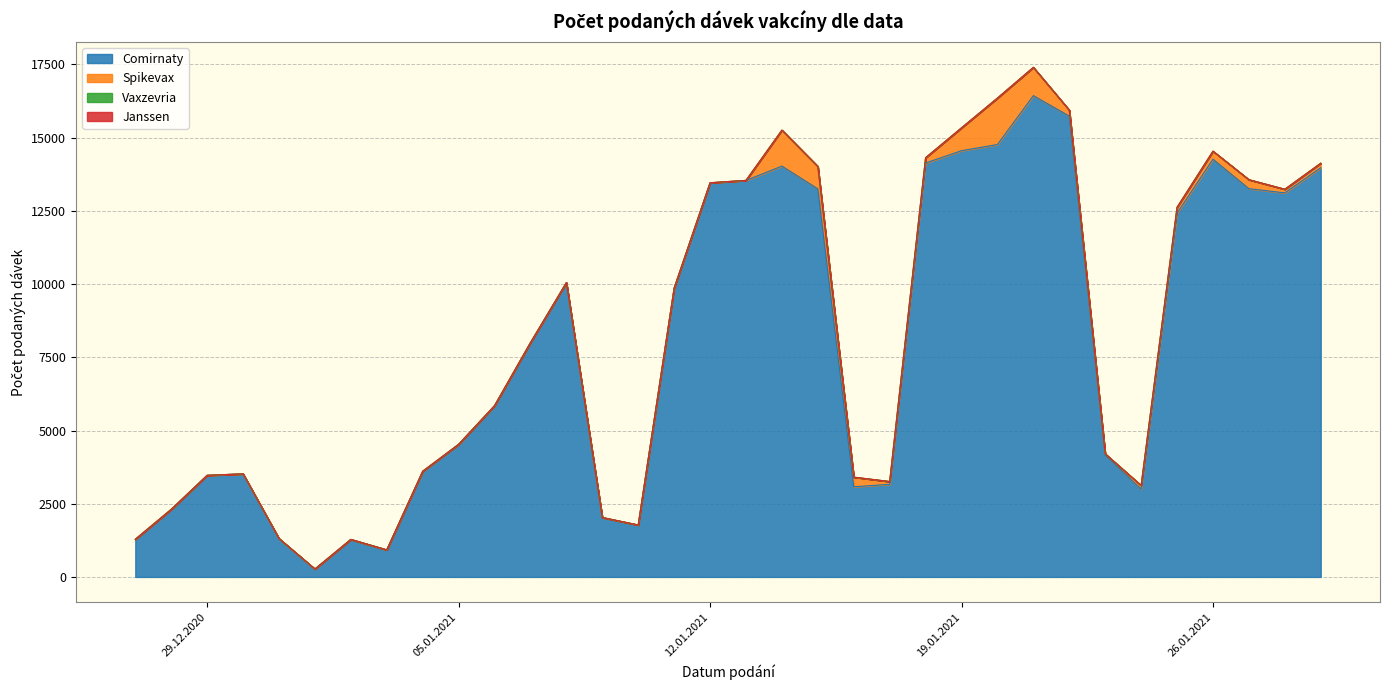

Reading left to right, extract all data points from this chart.

Comirnaty: 27.12.2020=1285	28.12.2020=2307	29.12.2020=3469	30.12.2020=3520	31.12.2020=1312	01.01.2021=269	02.01.2021=1281	03.01.2021=923	04.01.2021=3601	05.01.2021=4525	06.01.2021=5845	07.01.2021=7997	08.01.2021=10049	09.01.2021=2028	10.01.2021=1773	11.01.2021=9860	12.01.2021=13456	13.01.2021=13539	14.01.2021=14028	15.01.2021=13252	16.01.2021=3079	17.01.2021=3161	18.01.2021=14134	19.01.2021=14555	20.01.2021=14765	21.01.2021=16435	22.01.2021=15735	23.01.2021=4160	24.01.2021=2999	25.01.2021=12421	26.01.2021=14264	27.01.2021=13258	28.01.2021=13114	29.01.2021=13973
Spikevax: 27.12.2020=0	28.12.2020=0	29.12.2020=0	30.12.2020=0	31.12.2020=0	01.01.2021=1	02.01.2021=0	03.01.2021=1	04.01.2021=8	05.01.2021=3	06.01.2021=3	07.01.2021=2	08.01.2021=1	09.01.2021=2	10.01.2021=0	11.01.2021=1	12.01.2021=4	13.01.2021=2	14.01.2021=1229	15.01.2021=767	16.01.2021=328	17.01.2021=97	18.01.2021=181	19.01.2021=781	20.01.2021=1587	21.01.2021=966	22.01.2021=205	23.01.2021=43	24.01.2021=124	25.01.2021=201	26.01.2021=275	27.01.2021=307	28.01.2021=124	29.01.2021=154
Vaxzevria: 27.12.2020=0	28.12.2020=0	29.12.2020=0	30.12.2020=0	31.12.2020=0	01.01.2021=0	02.01.2021=0	03.01.2021=0	04.01.2021=0	05.01.2021=0	06.01.2021=0	07.01.2021=0	08.01.2021=0	09.01.2021=0	10.01.2021=0	11.01.2021=0	12.01.2021=0	13.01.2021=0	14.01.2021=0	15.01.2021=0	16.01.2021=0	17.01.2021=0	18.01.2021=0	19.01.2021=0	20.01.2021=0	21.01.2021=0	22.01.2021=0	23.01.2021=0	24.01.2021=0	25.01.2021=0	26.01.2021=0	27.01.2021=0	28.01.2021=0	29.01.2021=0
Janssen: 27.12.2020=0	28.12.2020=0	29.12.2020=0	30.12.2020=0	31.12.2020=0	01.01.2021=0	02.01.2021=0	03.01.2021=0	04.01.2021=0	05.01.2021=0	06.01.2021=0	07.01.2021=0	08.01.2021=0	09.01.2021=0	10.01.2021=0	11.01.2021=0	12.01.2021=0	13.01.2021=0	14.01.2021=0	15.01.2021=0	16.01.2021=0	17.01.2021=0	18.01.2021=0	19.01.2021=0	20.01.2021=0	21.01.2021=0	22.01.2021=0	23.01.2021=0	24.01.2021=0	25.01.2021=0	26.01.2021=0	27.01.2021=0	28.01.2021=0	29.01.2021=0